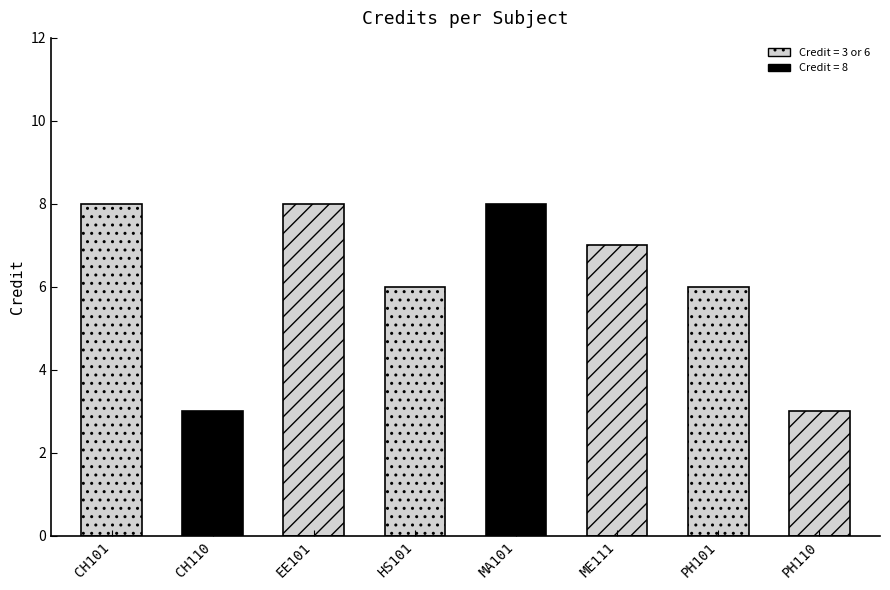

What is the value of the 5th bar from the left?

8